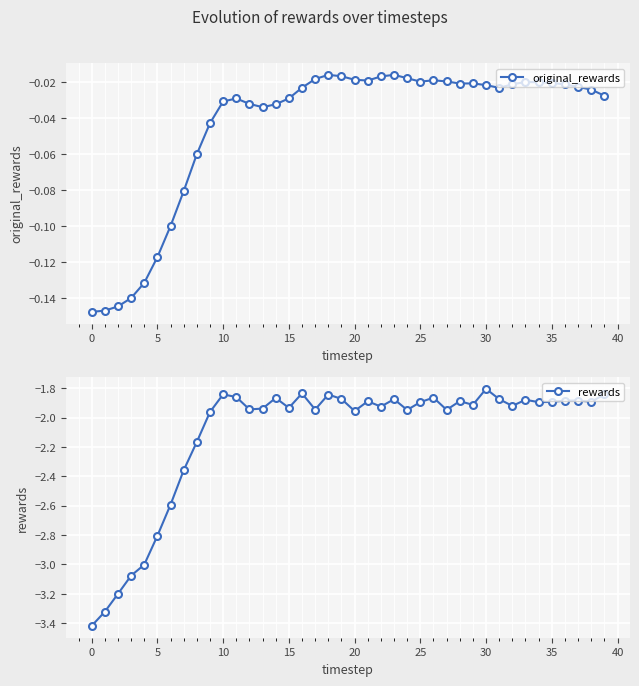

What is the average value of the rewards series?

-2.1